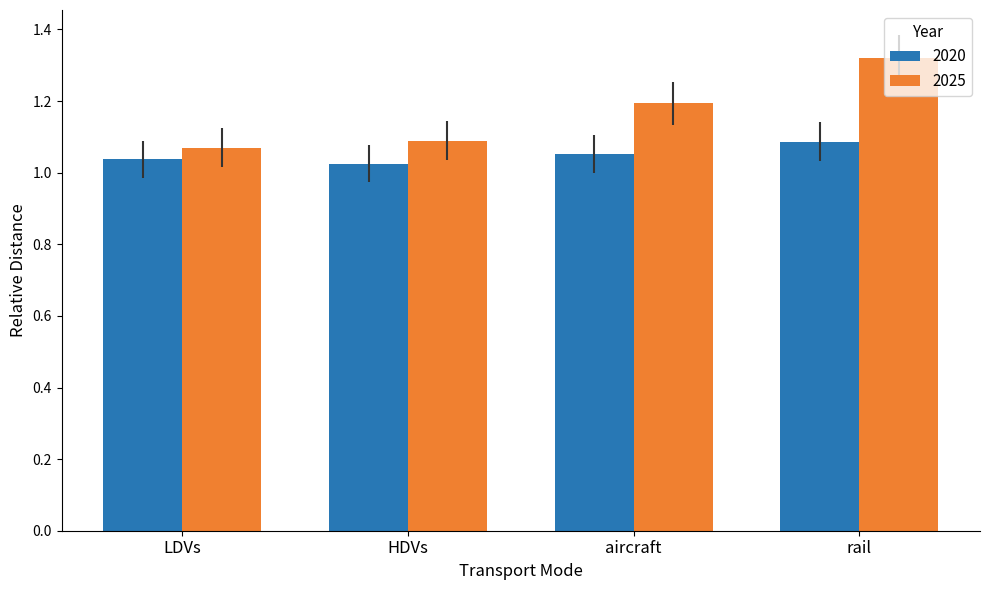

At which category is the sum across all series the highest?

rail